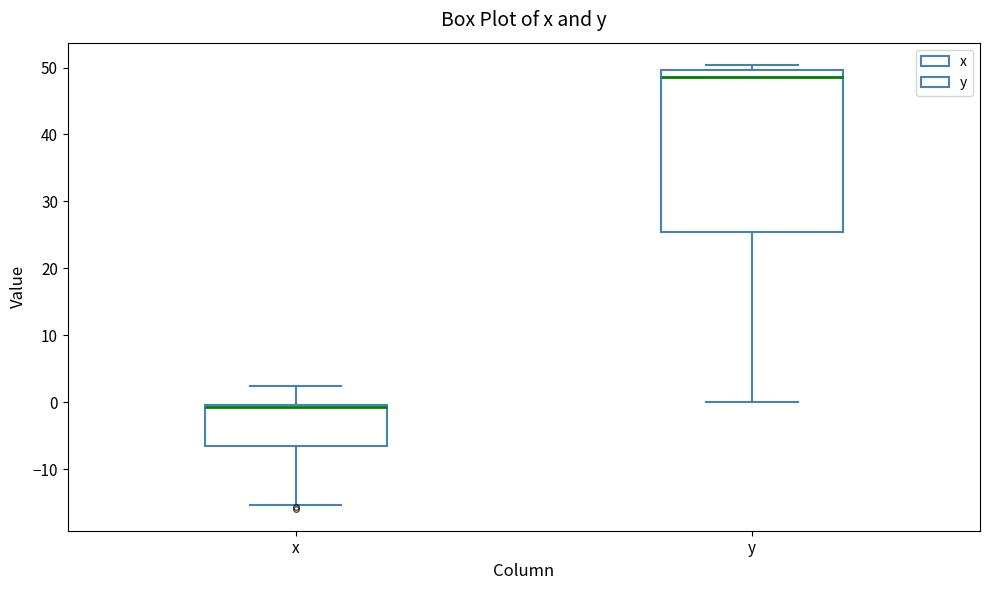

Reading left to right, transcribe this box plot: for each box, give where its median line is, the range the box spans, and where its two whiskers end, as read against the y-axis. The values are not printed on the chart, so give them approximately, as read against the axis.

x: median -1, box -7 to 0, whiskers -15 to 2
y: median 49, box 25 to 50, whiskers 0 to 50 (just above the box's upper edge)